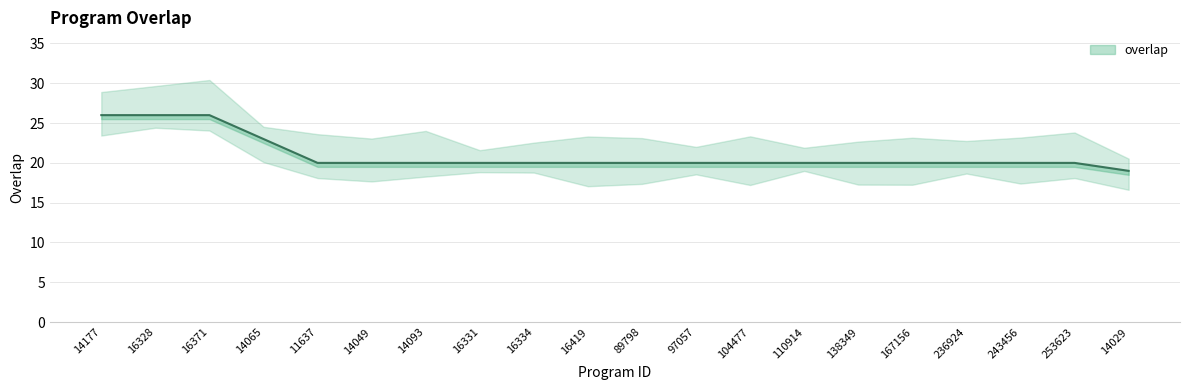

What is the minimum value shown in the chart?

19